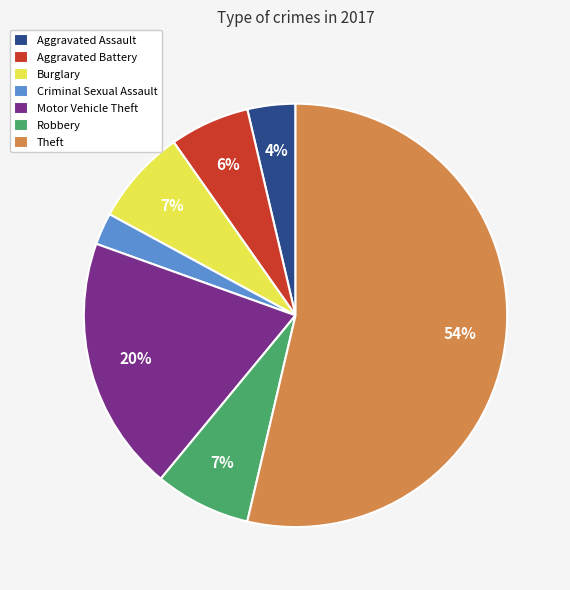

To the nearest percent, what is the combined percentage of Burglary and Aggravated Battery?

13%